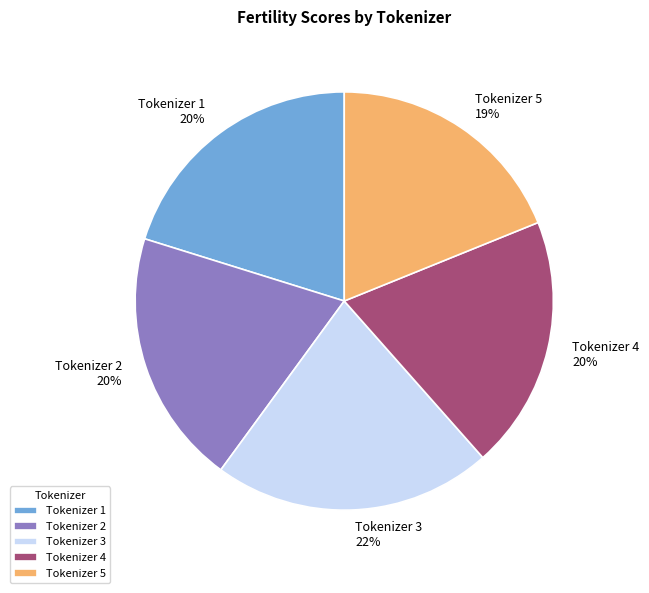

Is Tokenizer 1 the majority of the pie?

No